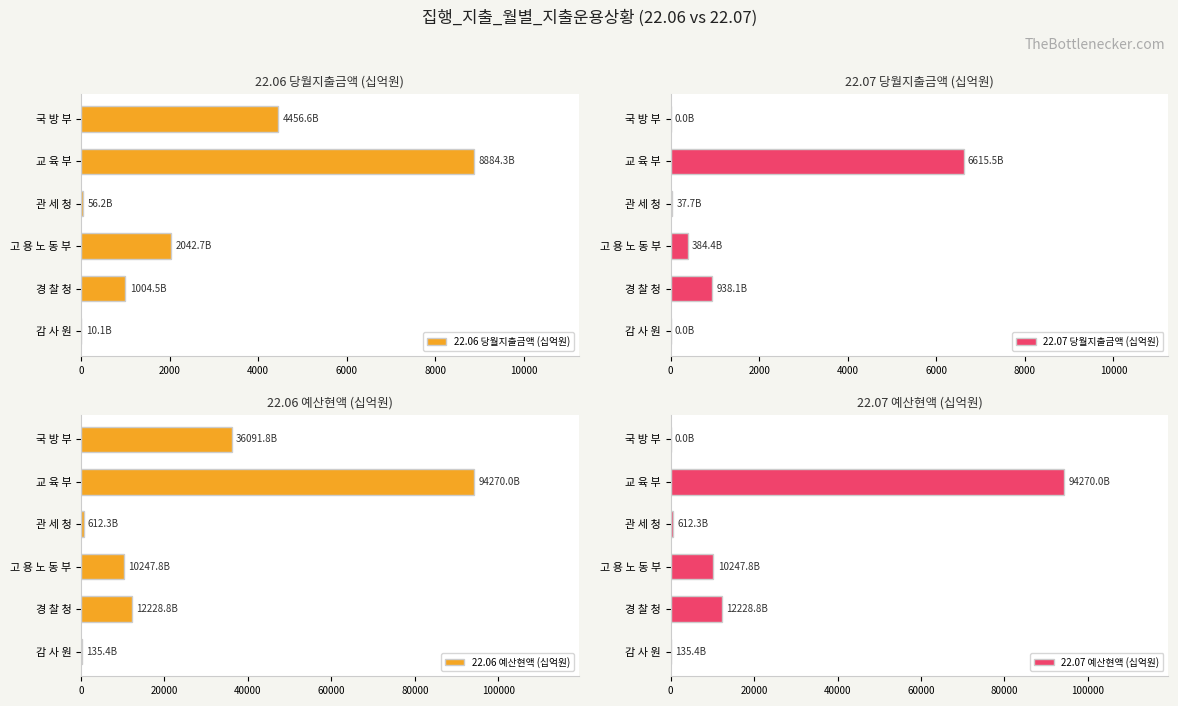

What is the sum of all 22.06 당월지출금액 (십억원) values?

16454.4